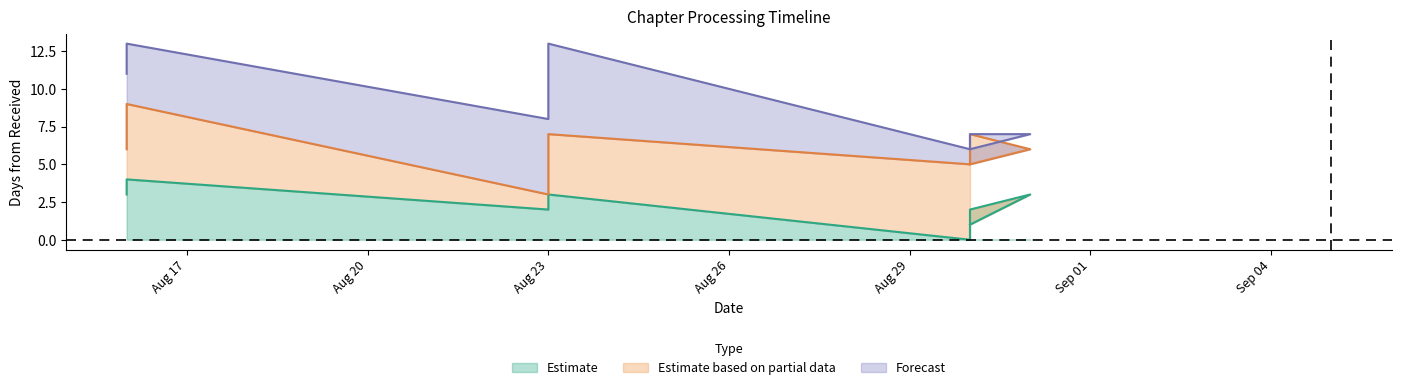

Does the chart have visible grid lines?

No